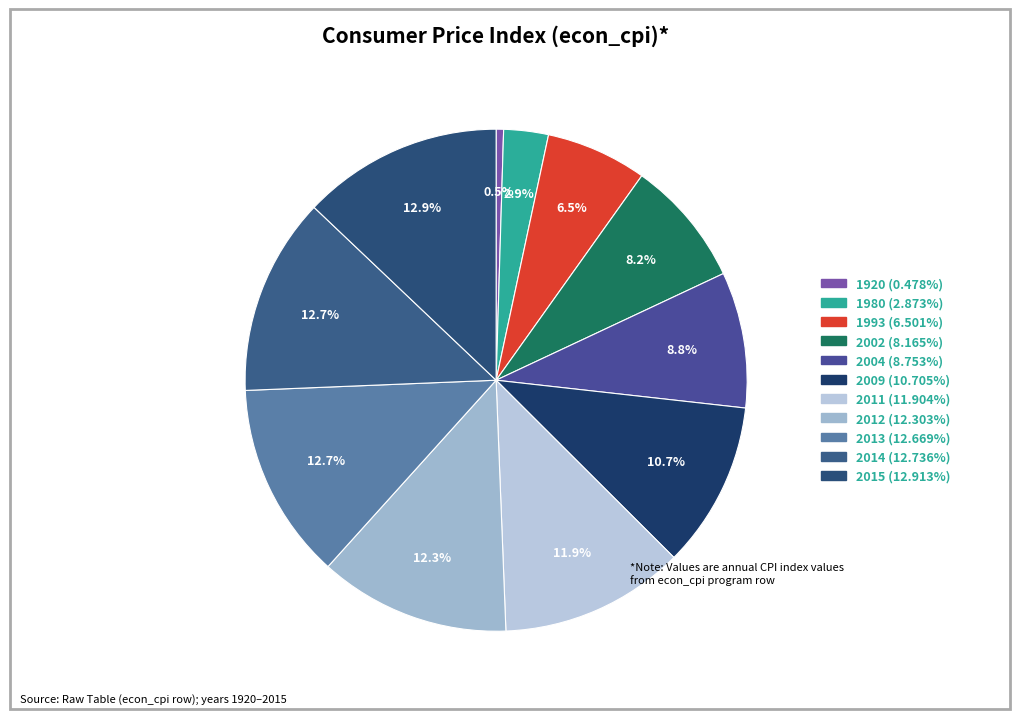

How many slices are in this pie chart?

11